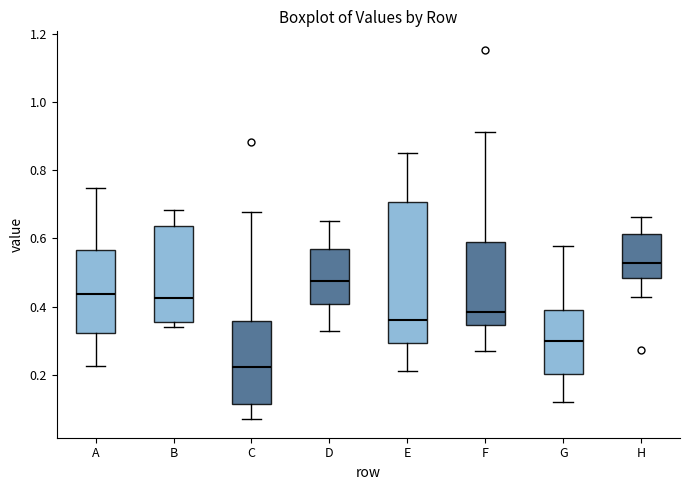

Which box has the lowest median line?

C